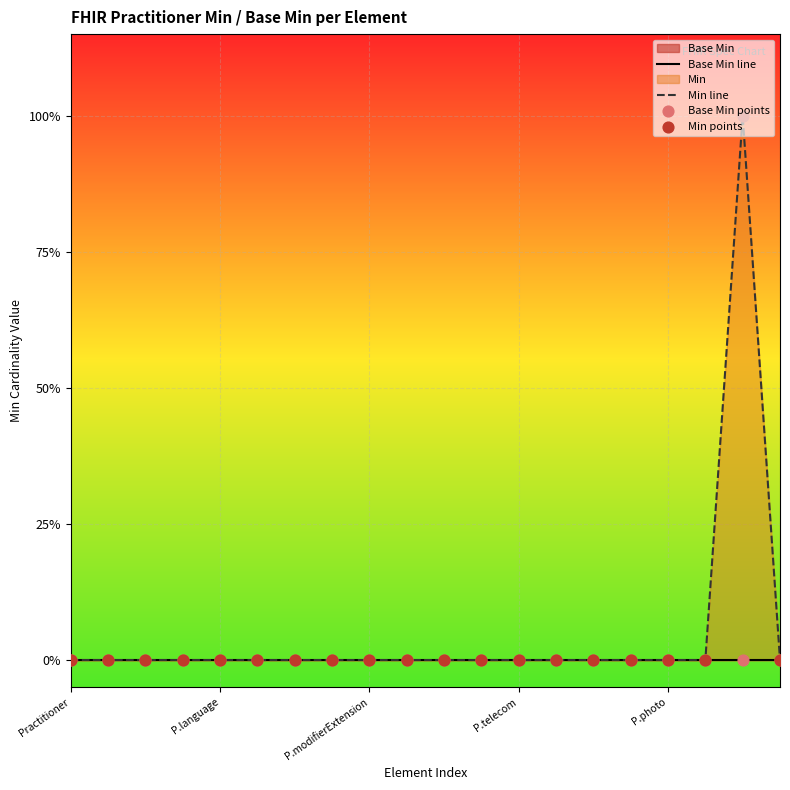

Between Practitioner.address and Practitioner, which is larger?

Practitioner.address